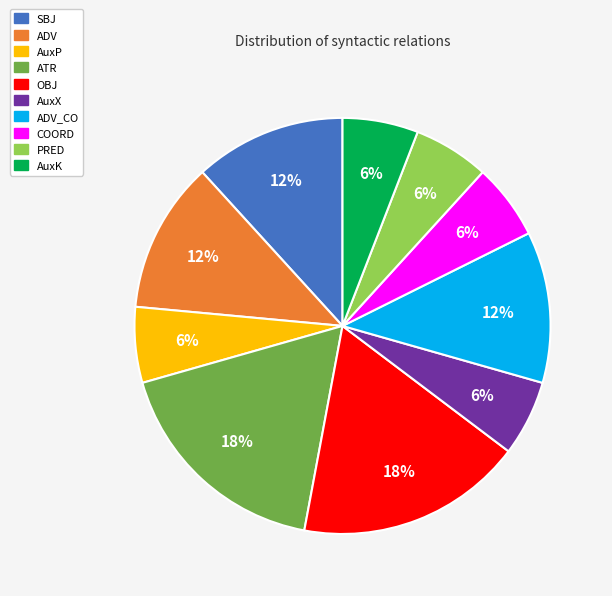

Does any single category account for the majority?

No